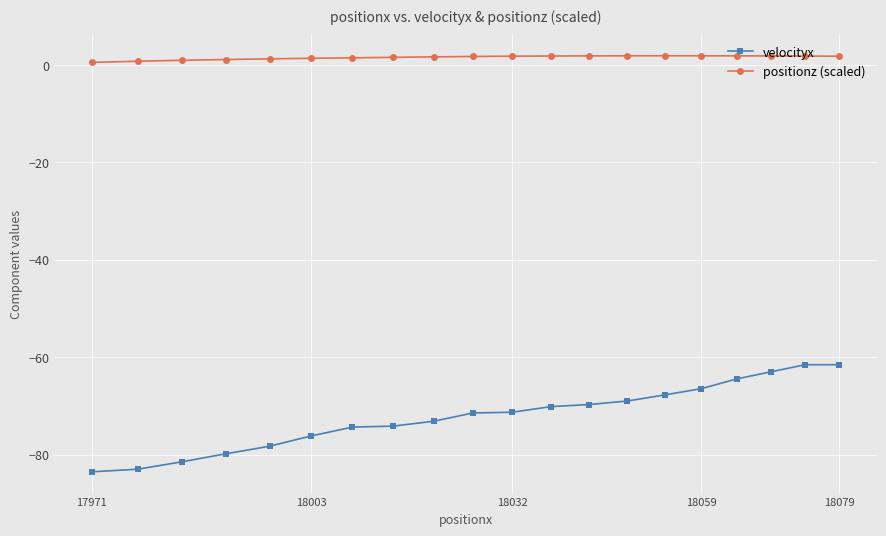

What is the sum of all positionz (scaled) values?

30.7